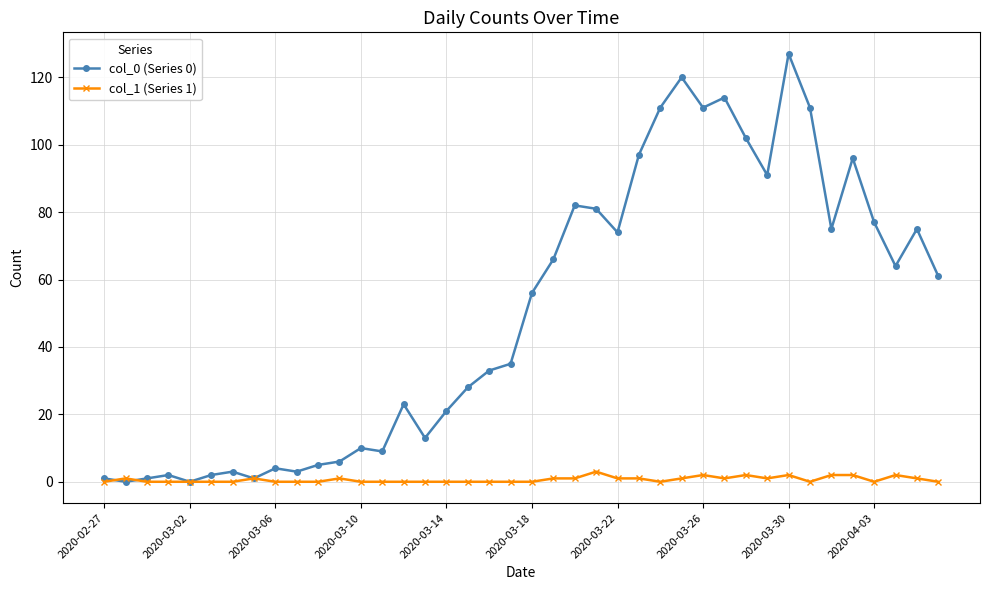

Rank the series by their maximum value, from lowest to highest.

col_1 (Series 1), col_0 (Series 0)